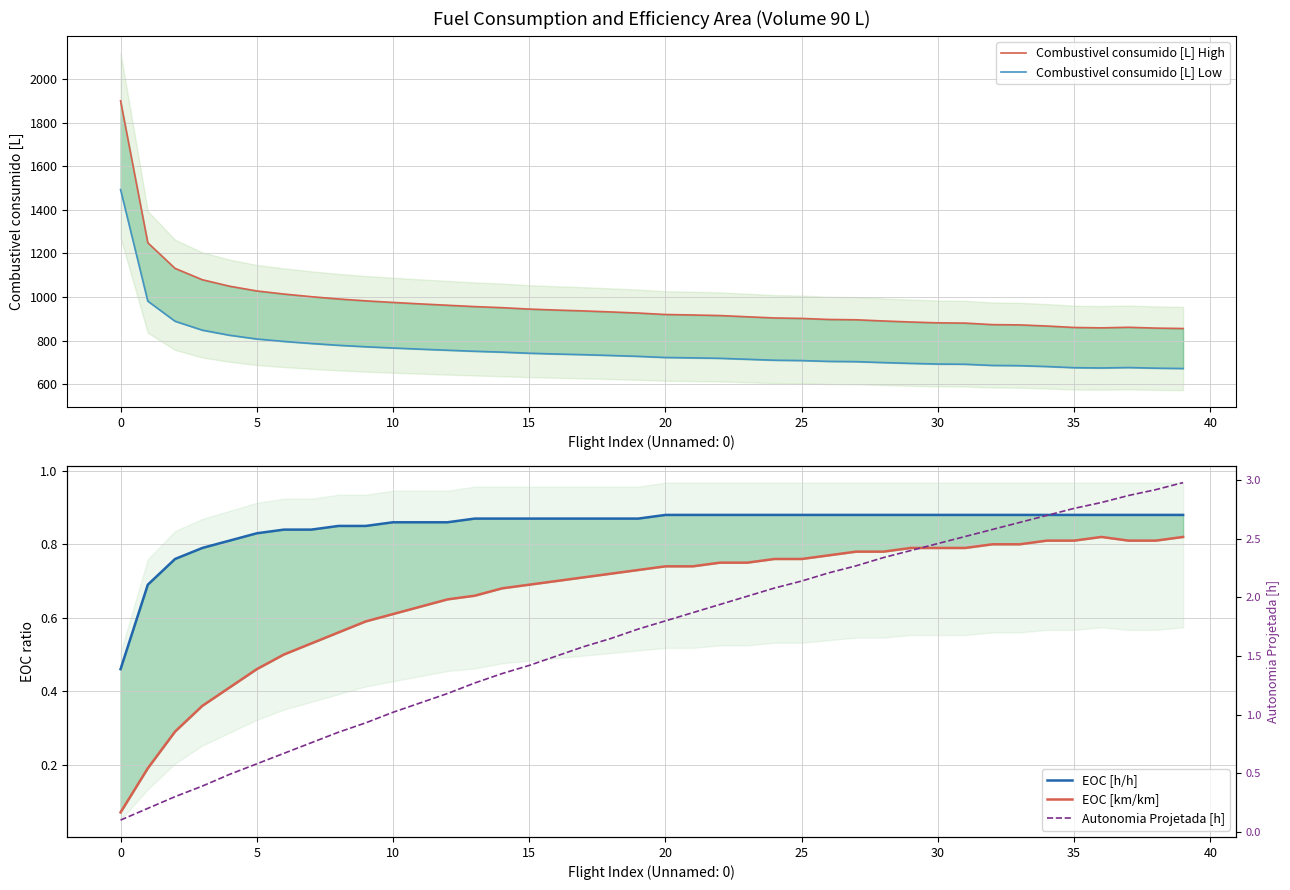

Is it true that Combustivel consumido [L] High equals 1656.0 at 17?

False